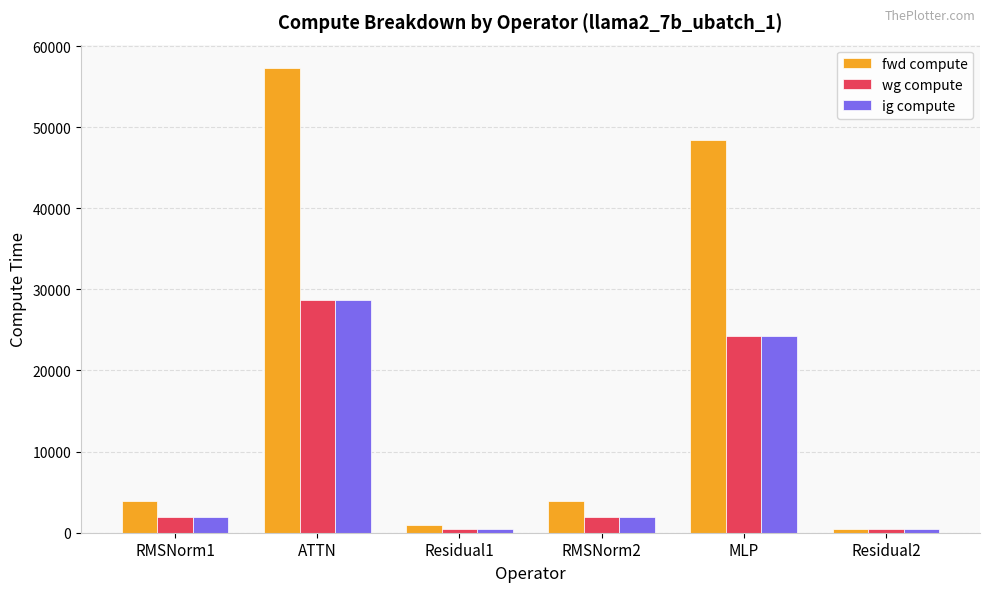

Read the wg compute value at RMSNorm1.

1956.2